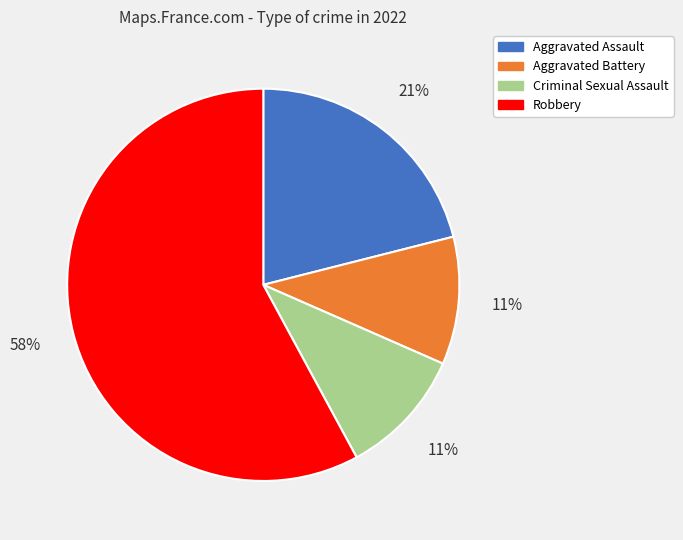

Is it true that Aggravated Battery is 4% of the pie?

False